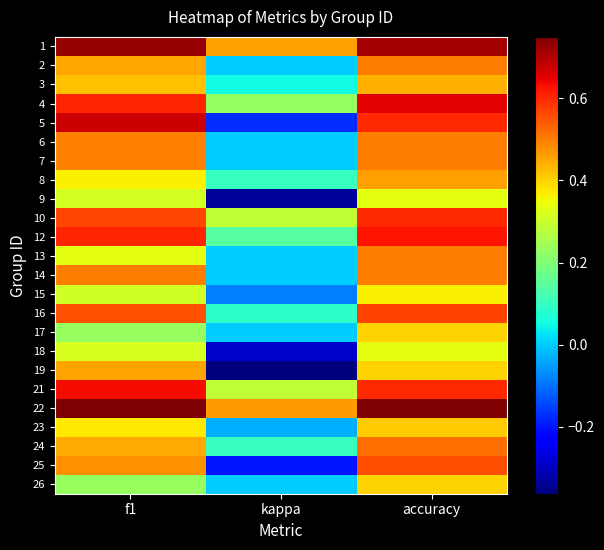

Reading right to left, list all the values displayed in this chart.

1: accuracy=0.7	kappa=0.5	f1=0.7
2: accuracy=0.5	kappa=0.0	f1=0.5
3: accuracy=0.4	kappa=0.1	f1=0.4
4: accuracy=0.7	kappa=0.2	f1=0.6
5: accuracy=0.6	kappa=-0.2	f1=0.7
6: accuracy=0.5	kappa=0.0	f1=0.5
7: accuracy=0.5	kappa=0.0	f1=0.5
8: accuracy=0.5	kappa=0.1	f1=0.4
9: accuracy=0.3	kappa=-0.3	f1=0.3
10: accuracy=0.6	kappa=0.3	f1=0.6
12: accuracy=0.6	kappa=0.1	f1=0.6
13: accuracy=0.5	kappa=0.0	f1=0.3
14: accuracy=0.5	kappa=0.0	f1=0.5
15: accuracy=0.4	kappa=-0.1	f1=0.3
16: accuracy=0.6	kappa=0.1	f1=0.6
17: accuracy=0.4	kappa=0.0	f1=0.2
18: accuracy=0.3	kappa=-0.3	f1=0.3
19: accuracy=0.4	kappa=-0.4	f1=0.5
21: accuracy=0.6	kappa=0.3	f1=0.6
22: accuracy=0.8	kappa=0.5	f1=0.8
23: accuracy=0.4	kappa=-0.0	f1=0.4
24: accuracy=0.5	kappa=0.1	f1=0.4
25: accuracy=0.6	kappa=-0.2	f1=0.5
26: accuracy=0.4	kappa=0.0	f1=0.2